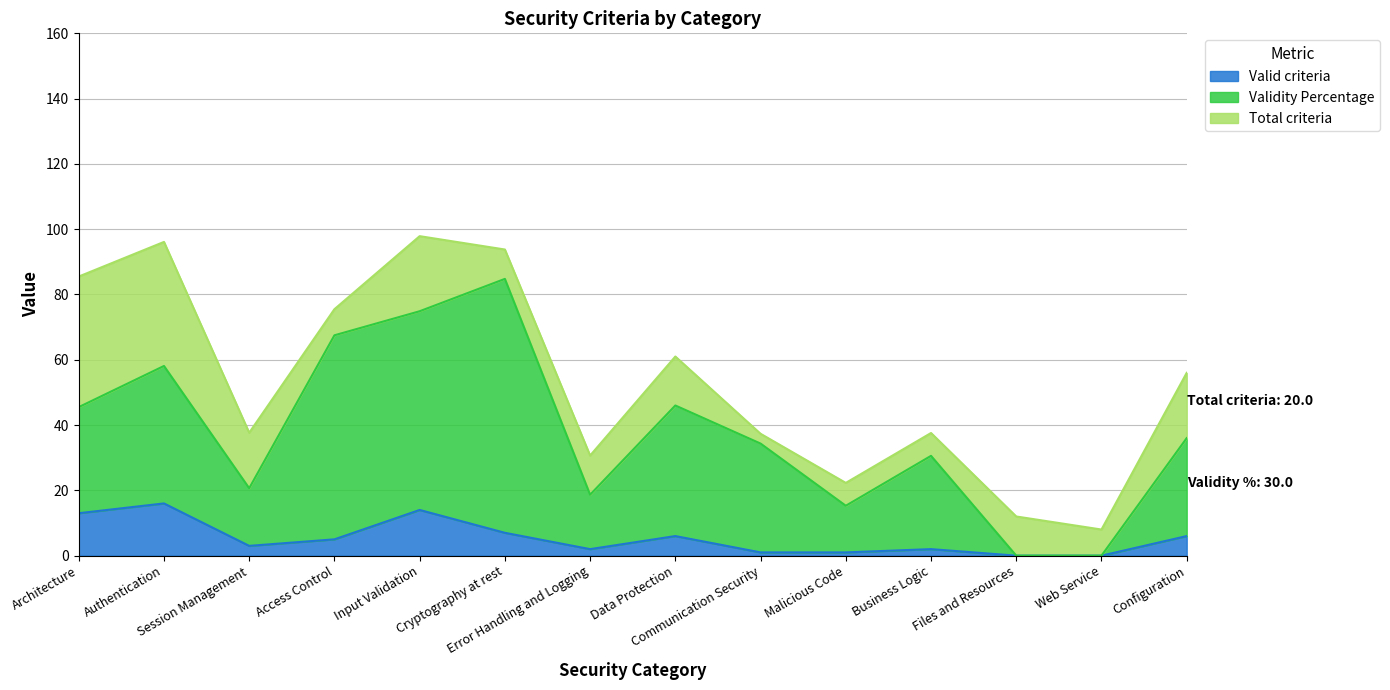

What is the highest value of the Valid criteria series?

16.0